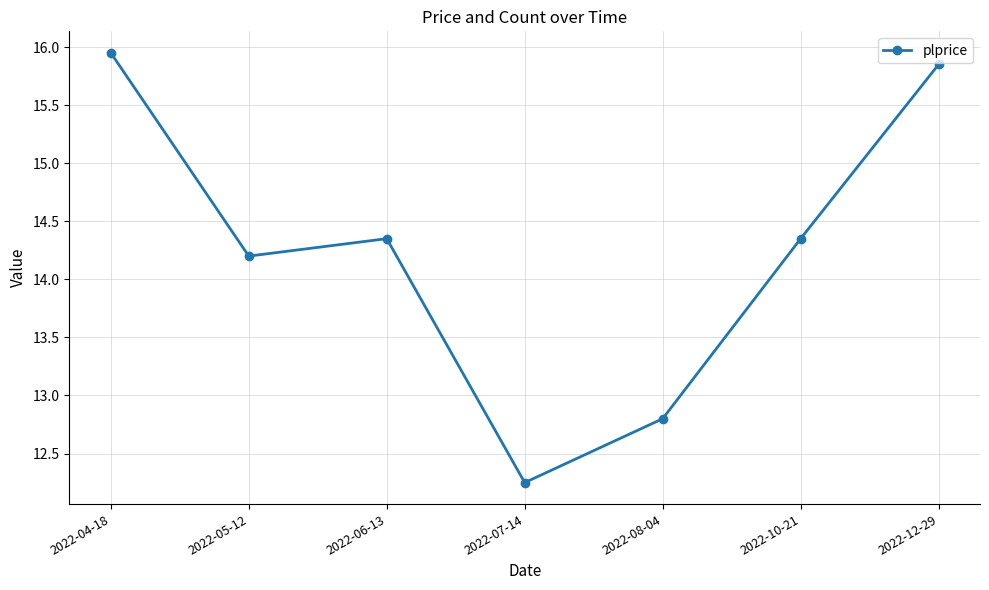

The value at 2022-05-12 is 14.2. True or false?

True